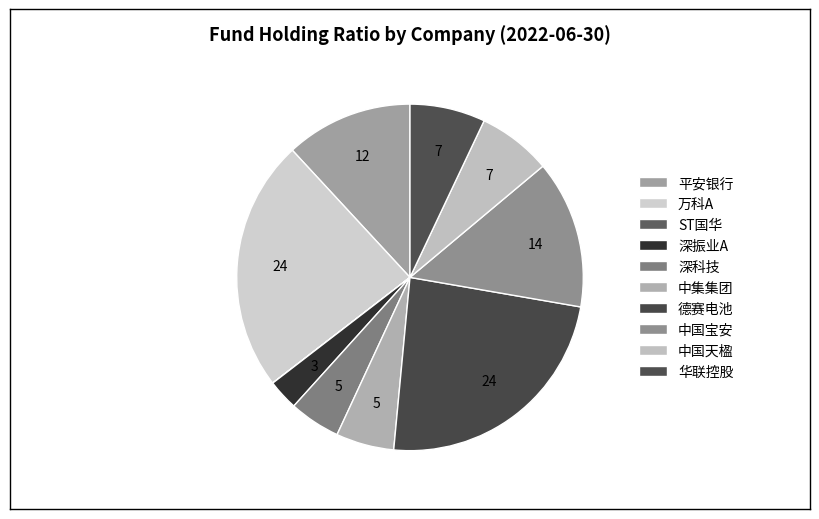

To the nearest percent, what is the difference between the largest and smallest slice percentages?

24%